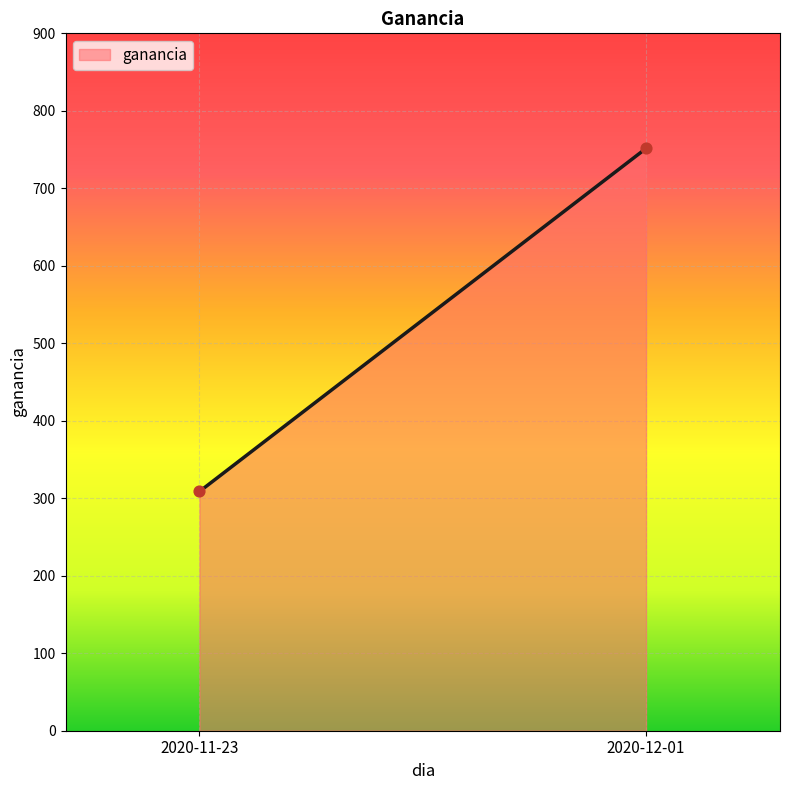

What is the average Y value?

530.1